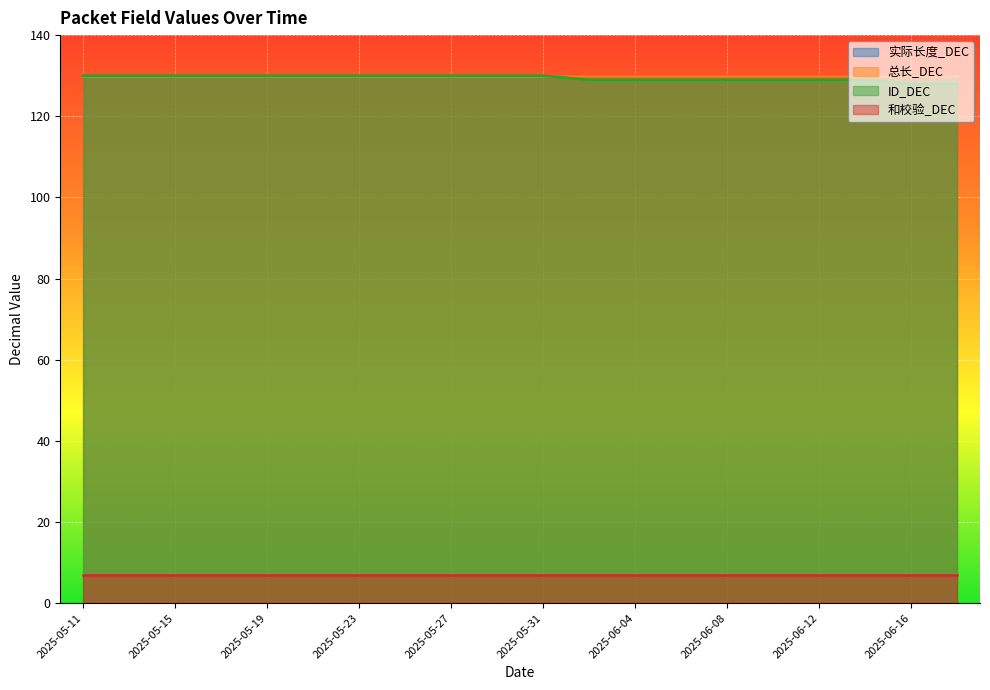

What is the sum of the ID_DEC values at 2025-06-18 and 2025-05-13?

258